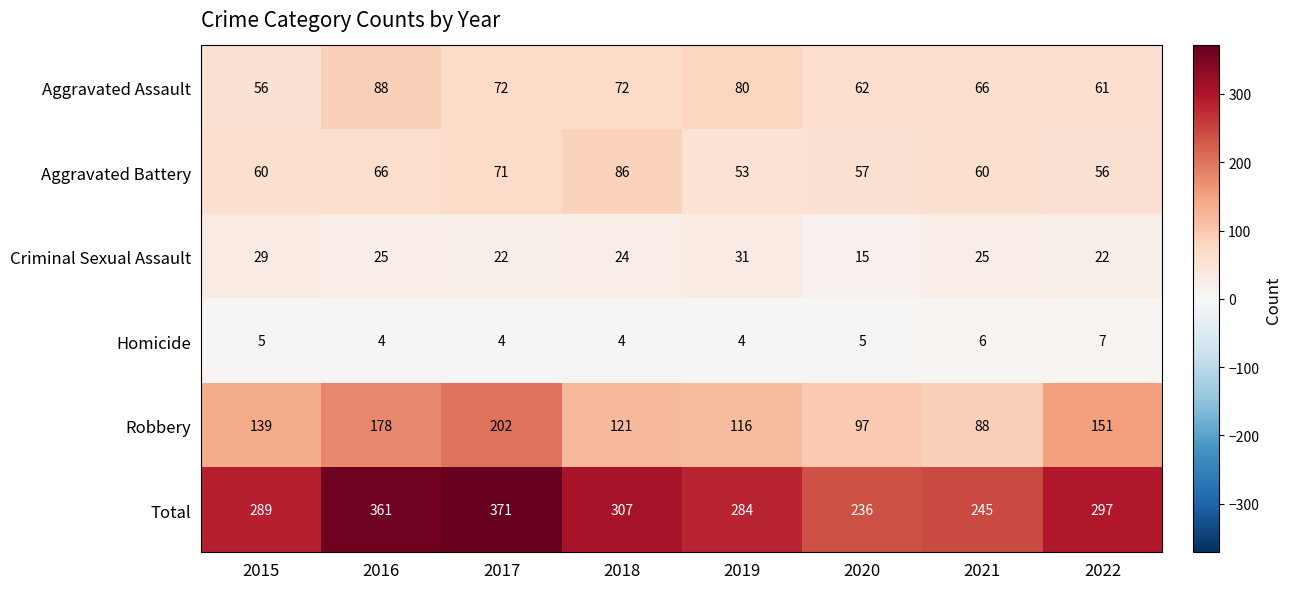

What is the difference between the highest and lowest values at 2022?

290